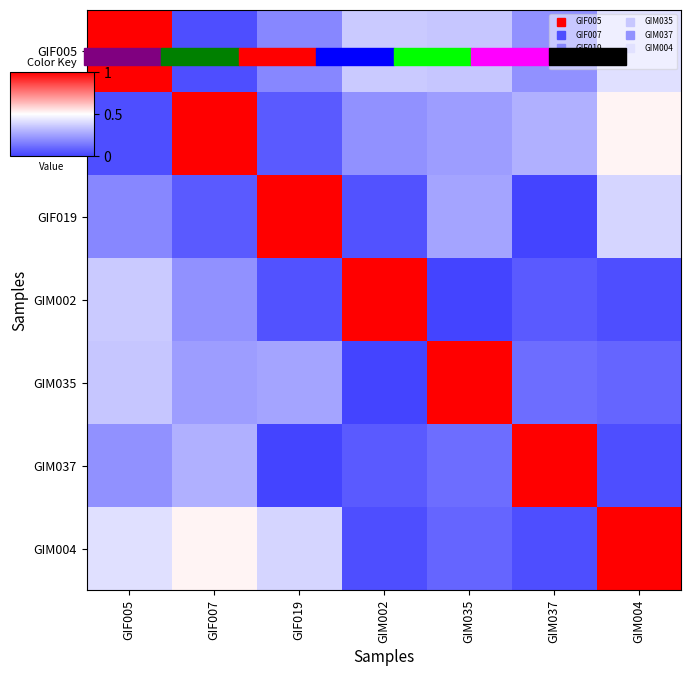

Count the number of categories in the chart.

7